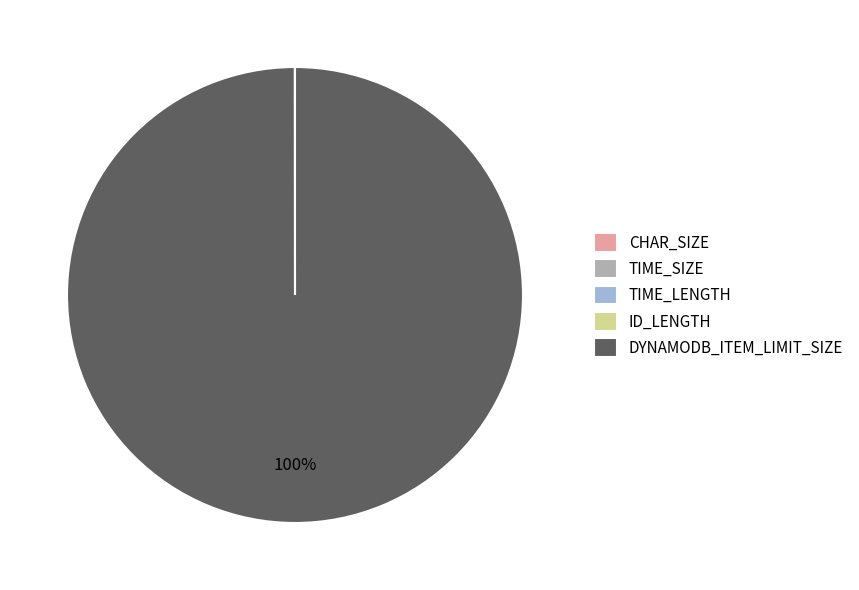

To the nearest percent, what is the average slice percentage?

20%